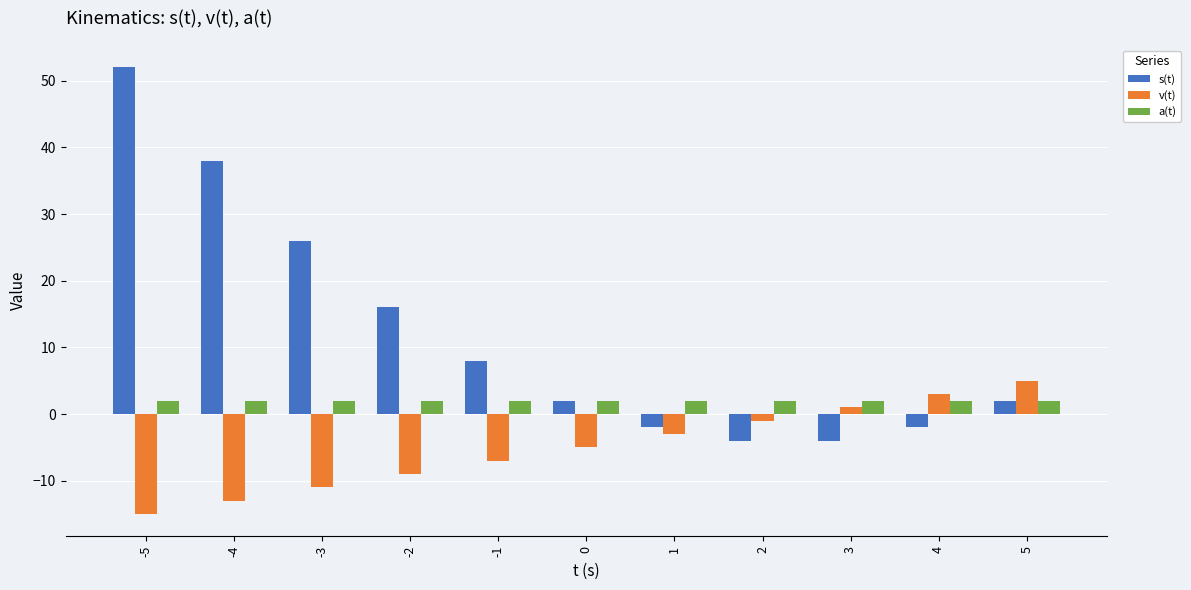

Where does the s(t) series first go above 2?

-5